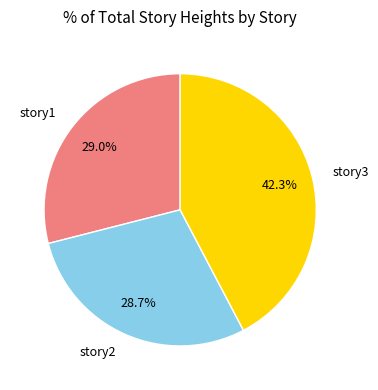

Which category has the biggest portion of the pie?

story3